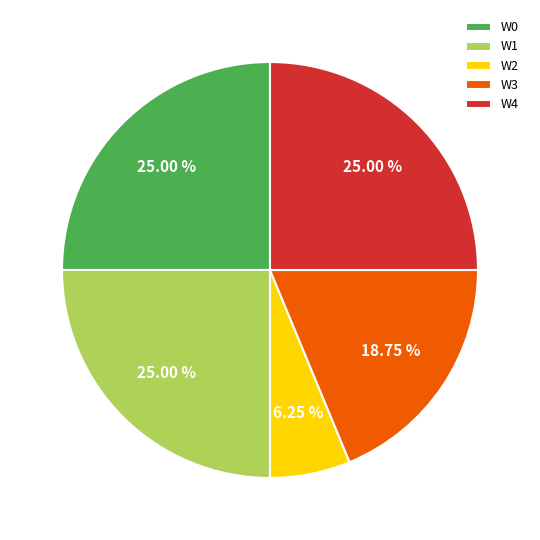

Does any single category account for the majority?

No